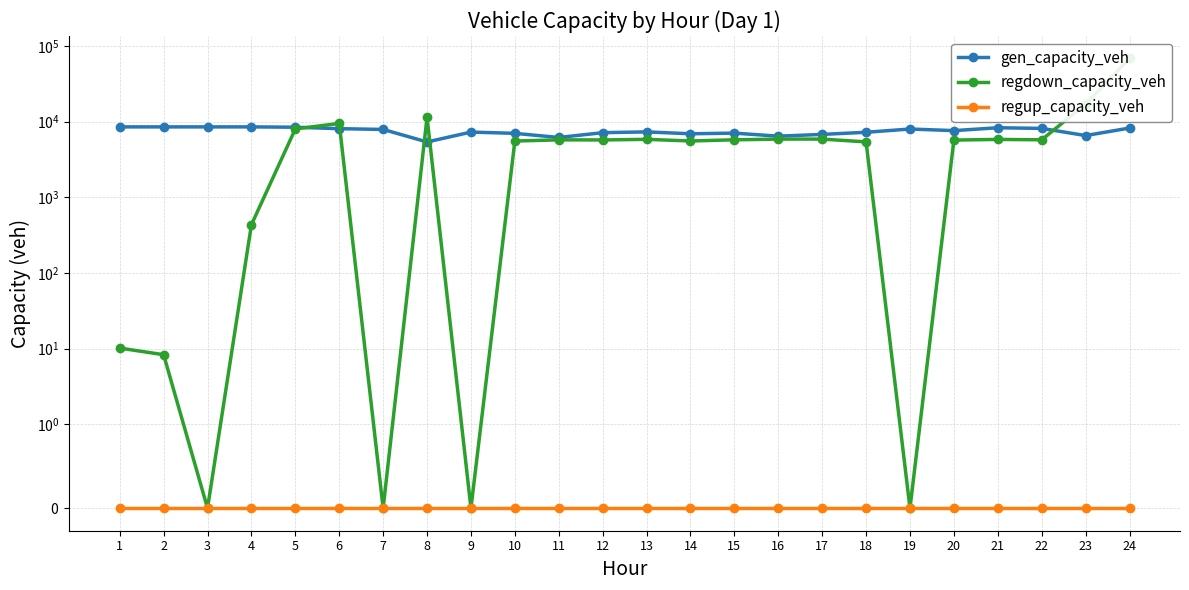

Which series has the largest range (max minus min)?

regdown_capacity_veh